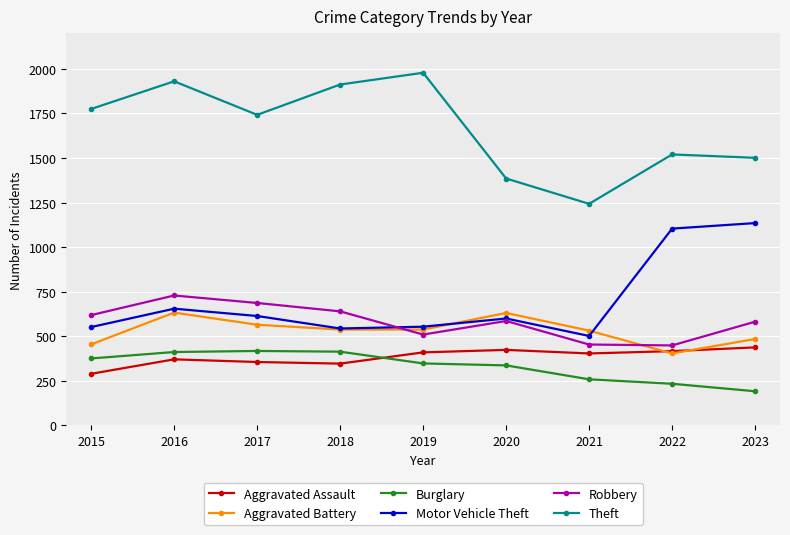

What is the value of the Theft point at the 4th from the left?

1912